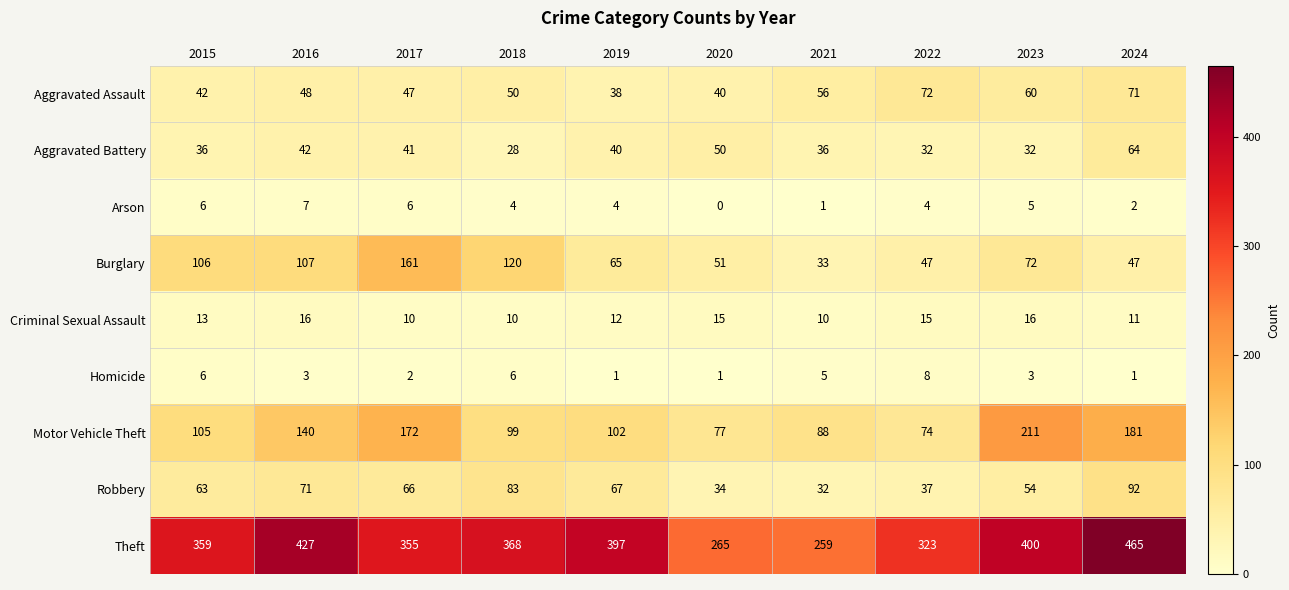

How many data points does each series have?

10